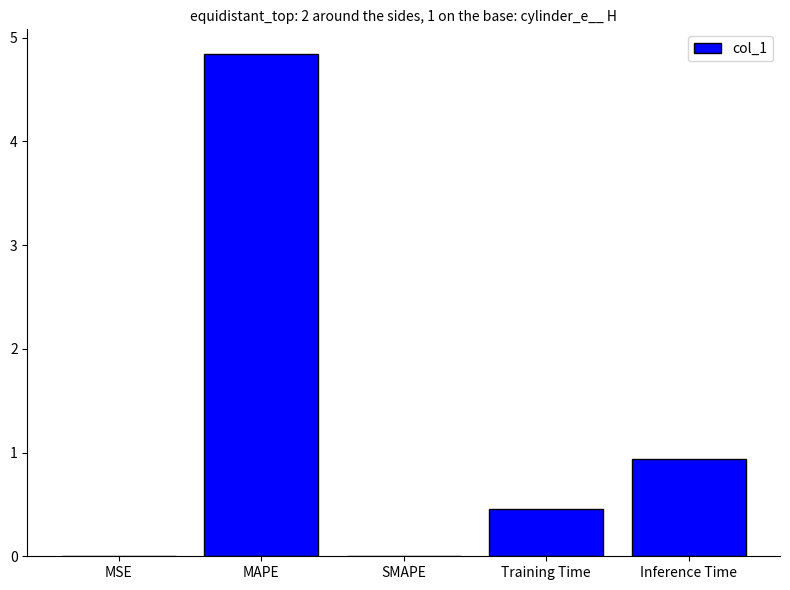

Where is the data nearest to the value 2?

Inference Time